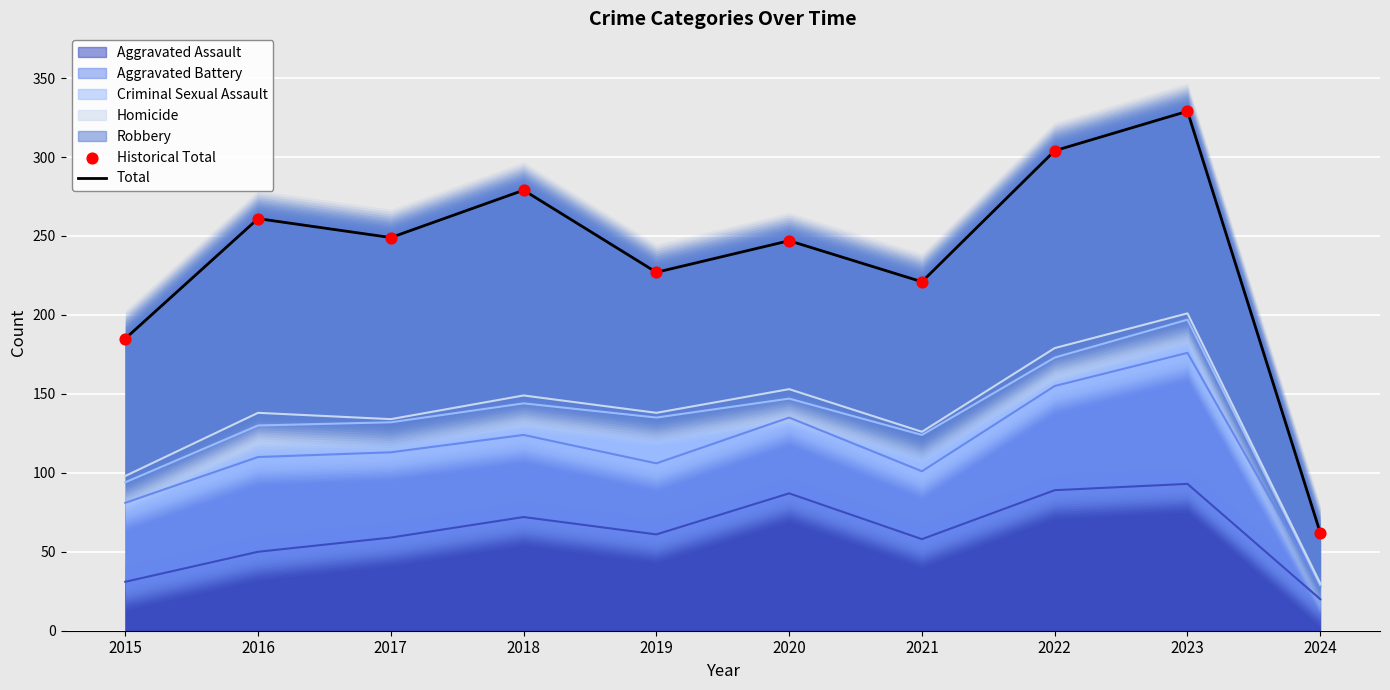

What is the highest value of the Aggravated Assault series?

93